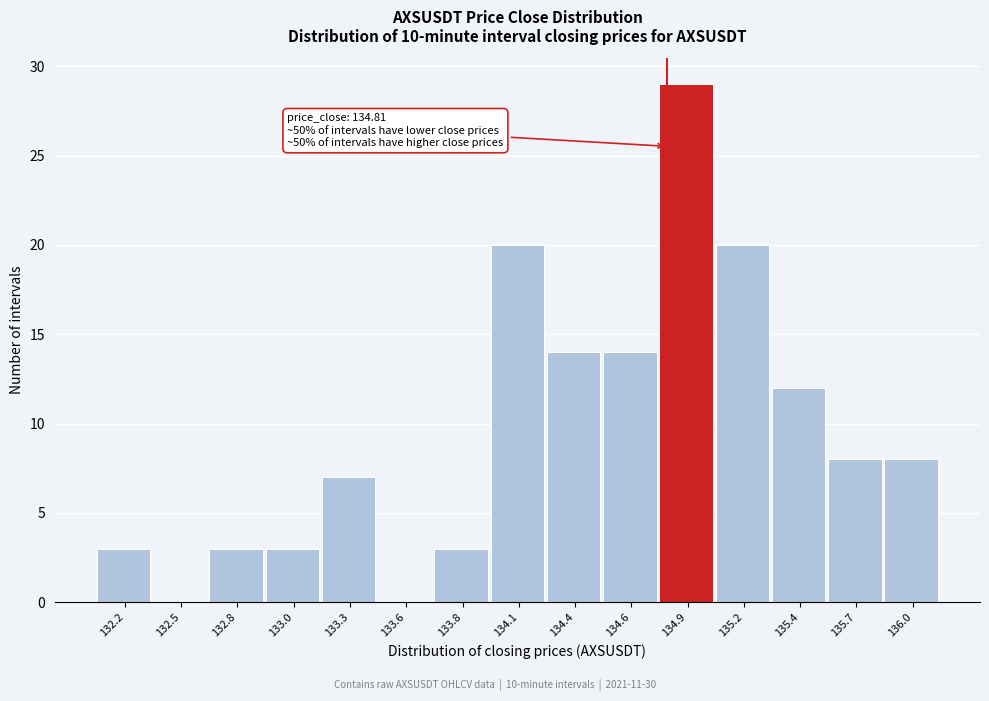

Reading right to left, transcribe all the data shown in this chart.

136.0=8	135.7=8	135.4=12	135.2=20	134.9=29	134.6=14	134.4=14	134.1=20	133.8=3	133.6=0	133.3=7	133.0=3	132.8=3	132.5=0	132.2=3